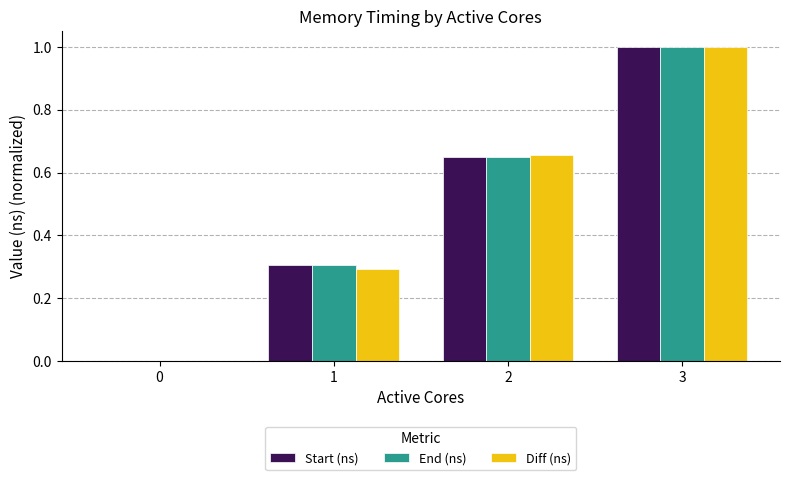

At which category is the sum across all series the highest?

3